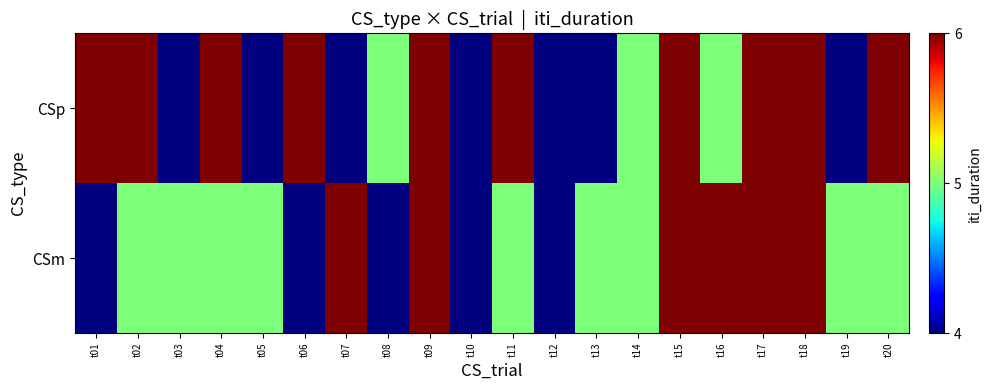

What is the minimum value shown in the chart?

4